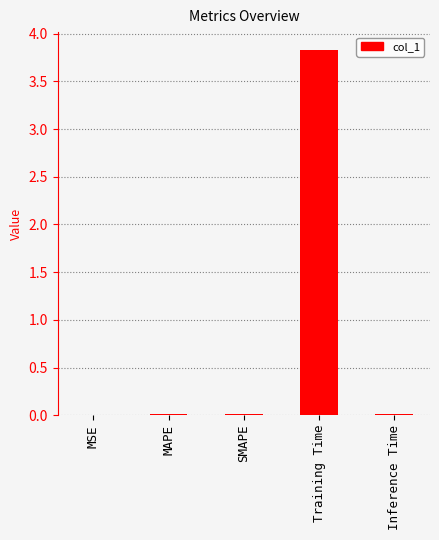

What is the sum of all values?

3.9